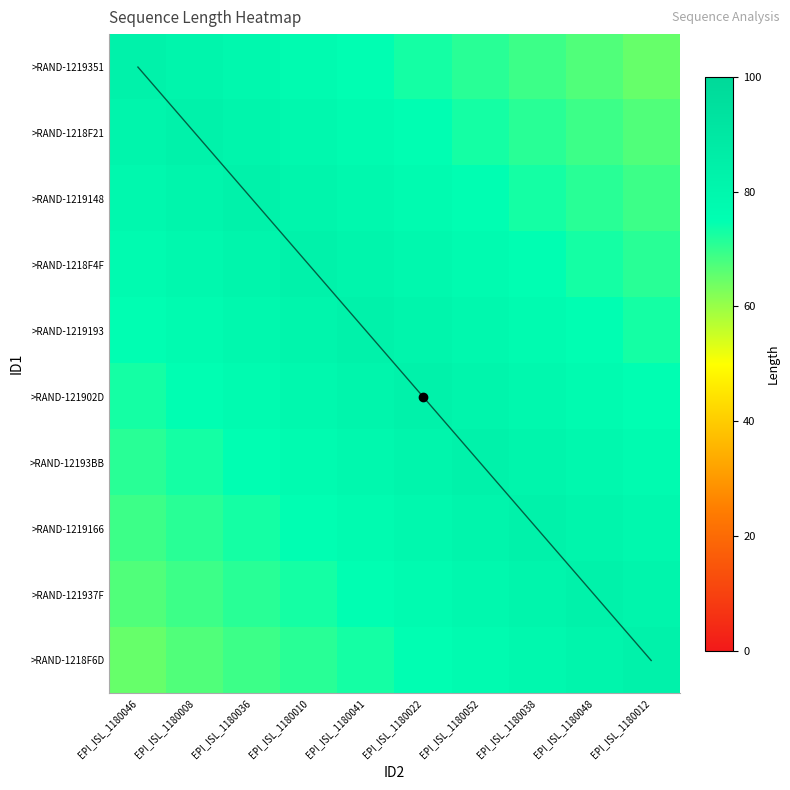

What is the greatest value displayed?

83